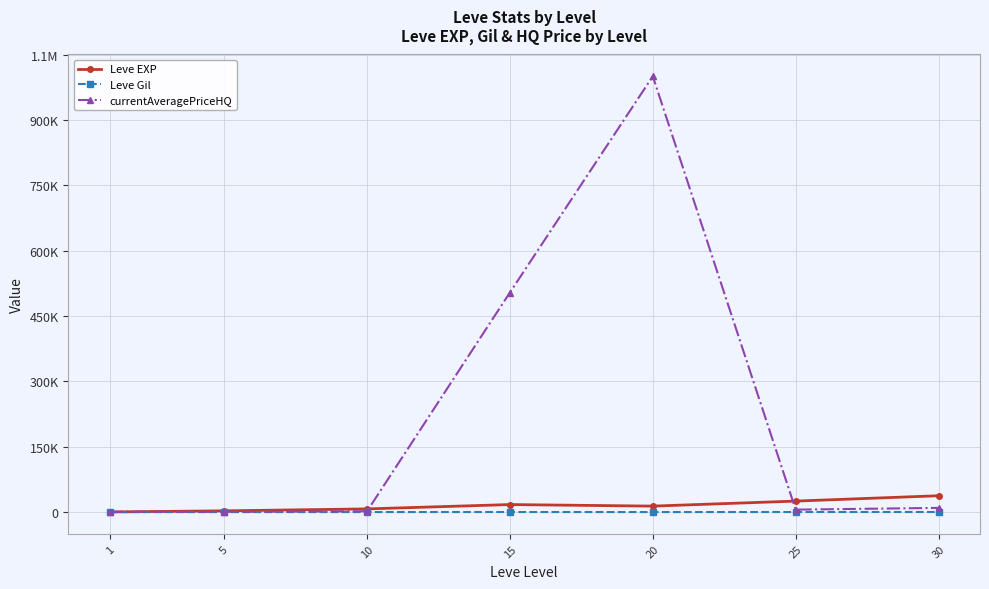

The Leve Gil series shows 131.2 at 10. True or false?

False